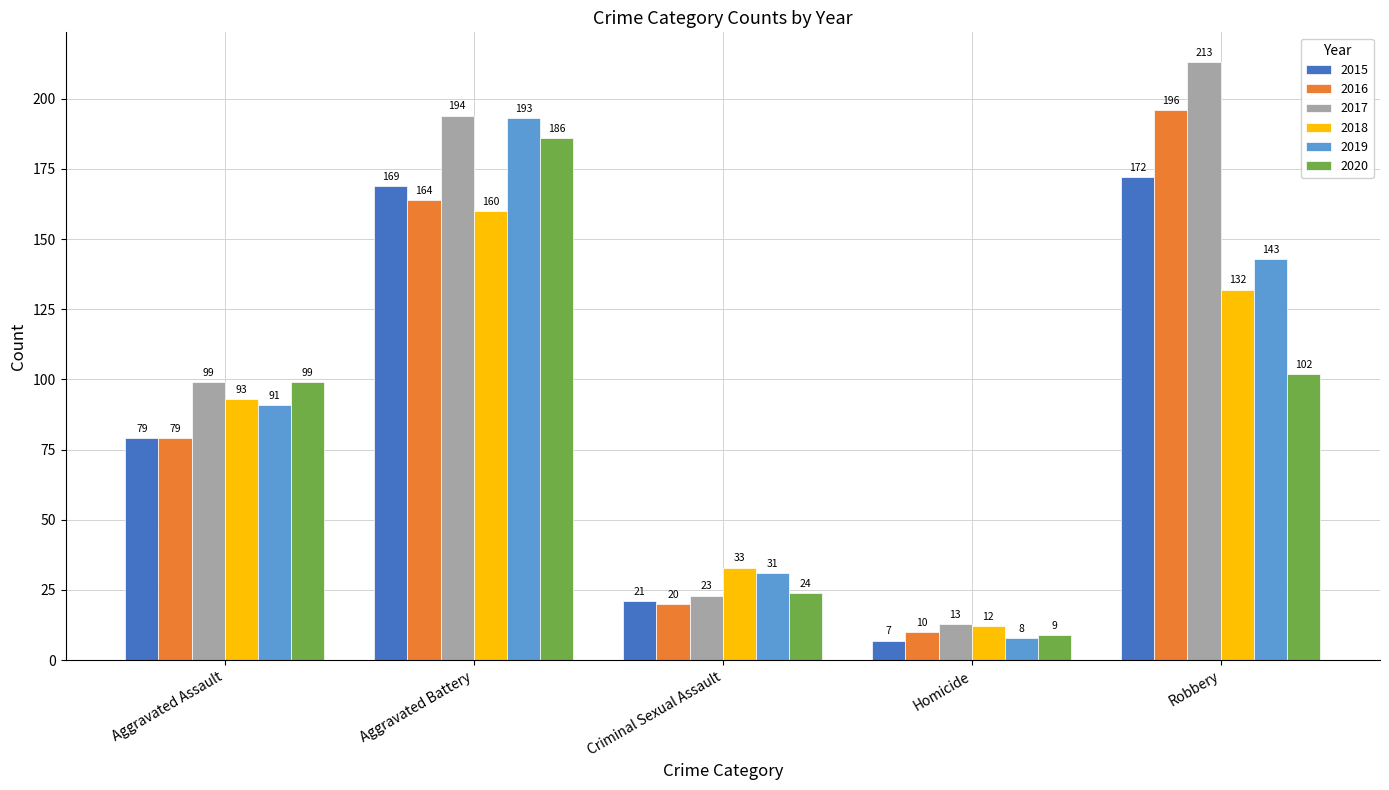

Is the value of 2020 at Homicide greater than the value of 2016 at Aggravated Assault?

No